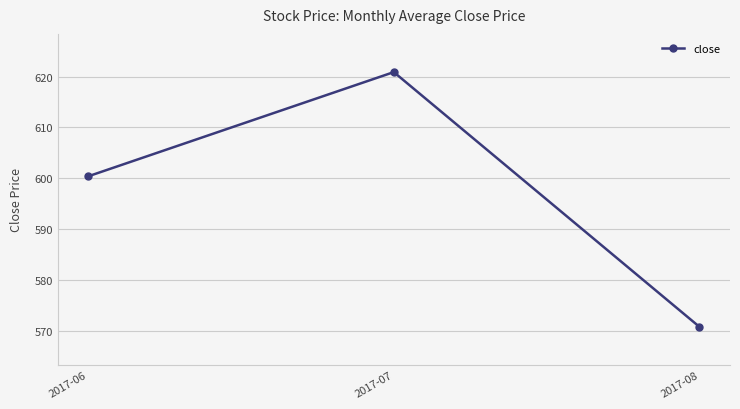

List the labels in order of value, smallest first.

2017-08, 2017-06, 2017-07